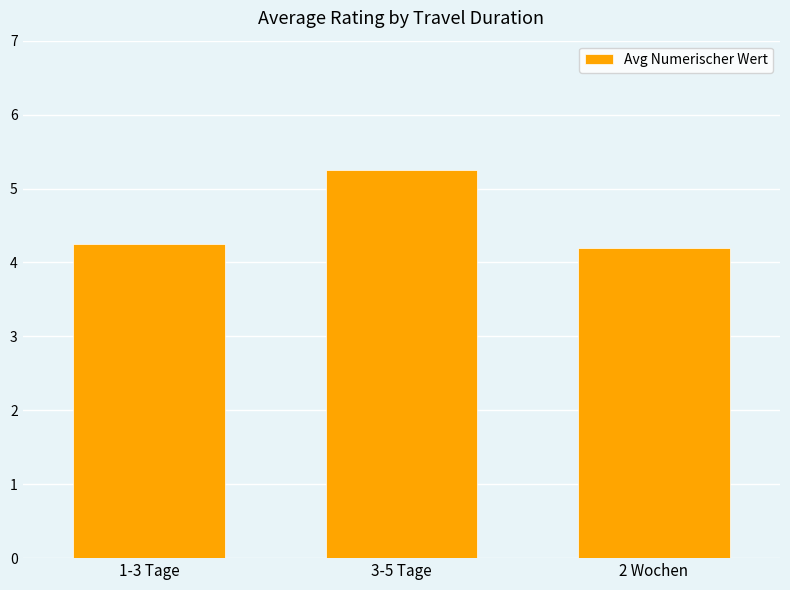

The value at 2 Wochen is 4.2. True or false?

True